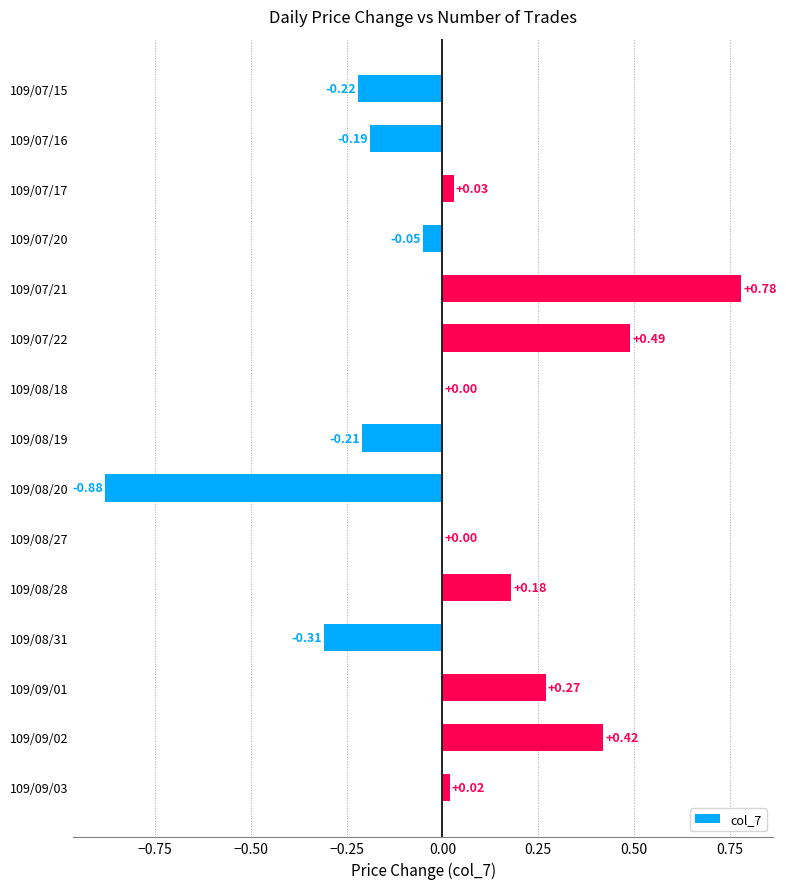

What is the change in value from 109/08/19 to 109/08/27?

+0.2